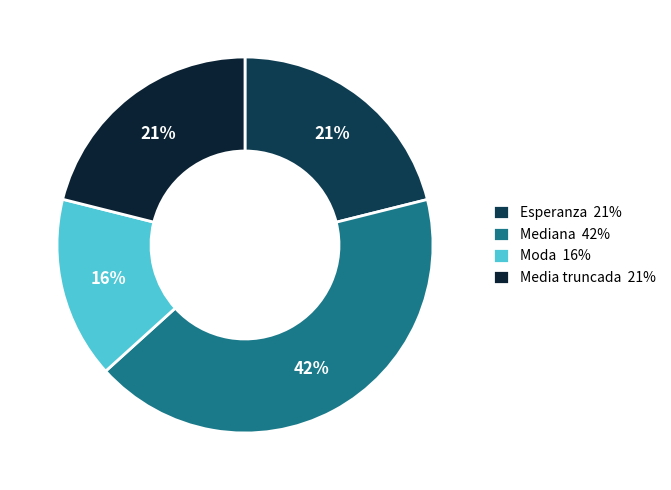

True or false: Mediana accounts for 56% of the total.

False